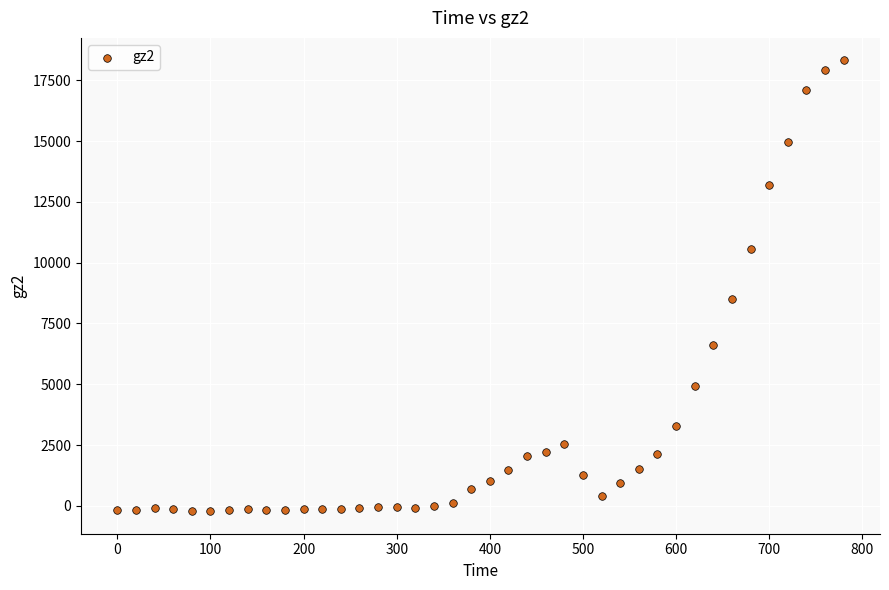

What is the range of X values (max minus min)?

780